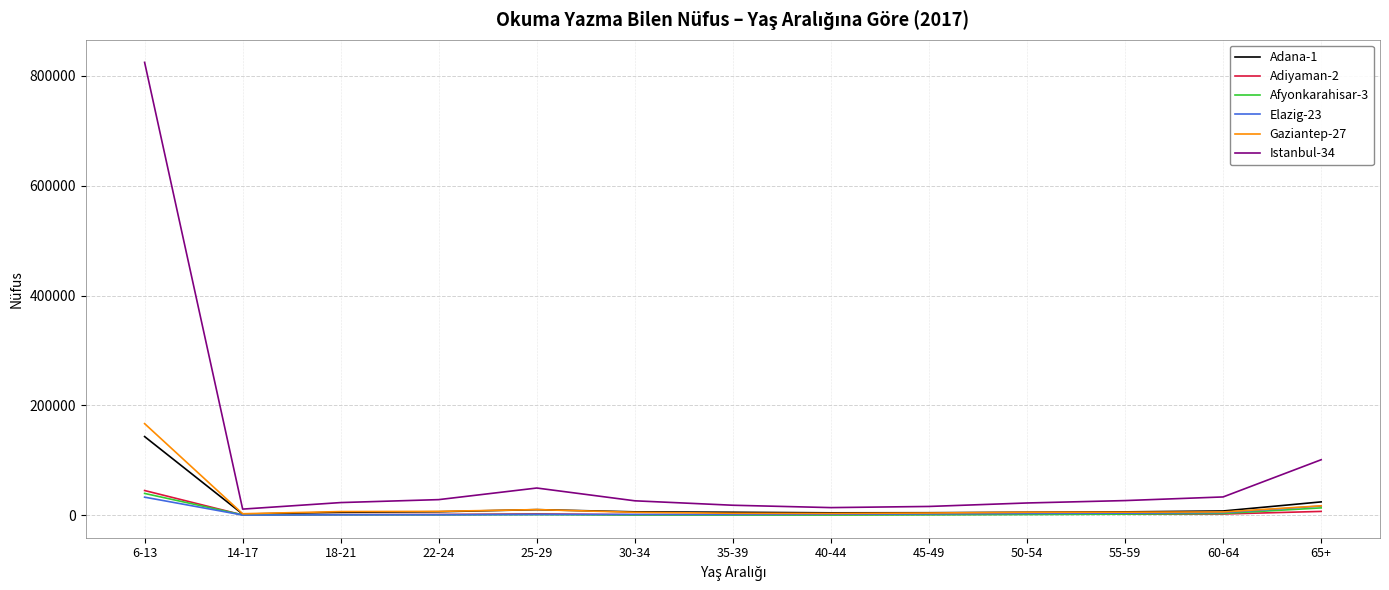

What is the greatest value displayed?

824825